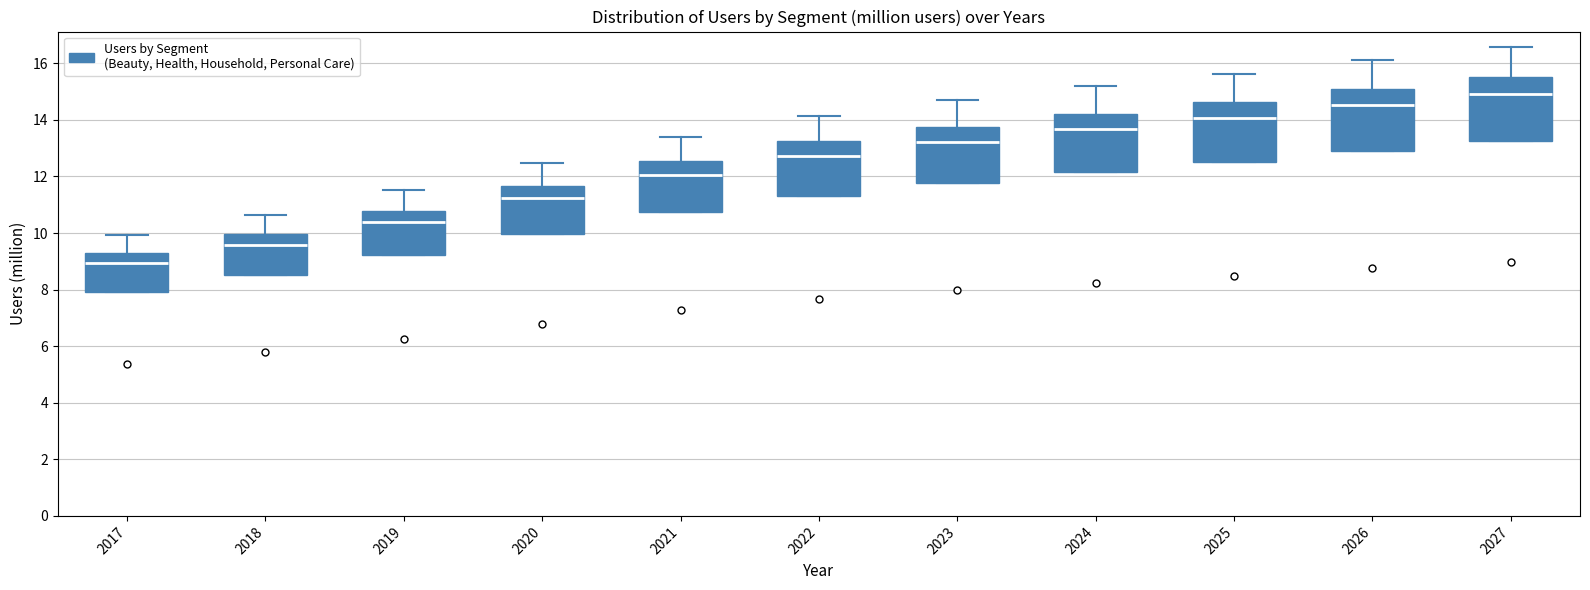

Reading left to right, transcribe this box plot: for each box, give where its median line is, the range the box spans, and where its two whiskers end, as read against the y-axis. The values are not printed on the chart, so give them approximately, as read against the axis.

2017: median 9.0, box 8.0 to 9.2, whiskers 8.0 to 10.0
2018: median 9.6, box 8.6 to 10.0, whiskers 8.6 to 10.6
2019: median 10.4, box 9.2 to 10.8, whiskers 9.2 to 11.6
2020: median 11.2, box 10.0 to 11.6, whiskers 10.0 to 12.4
2021: median 12.0, box 10.8 to 12.6, whiskers 10.8 to 13.4
2022: median 12.8, box 11.4 to 13.2, whiskers 11.4 to 14.2
2023: median 13.2, box 11.8 to 13.8, whiskers 11.8 to 14.8
2024: median 13.6, box 12.2 to 14.2, whiskers 12.2 to 15.2
2025: median 14.0, box 12.6 to 14.6, whiskers 12.6 to 15.6
2026: median 14.6, box 13.0 to 15.0, whiskers 13.0 to 16.2
2027: median 15.0, box 13.2 to 15.4, whiskers 13.2 to 16.6